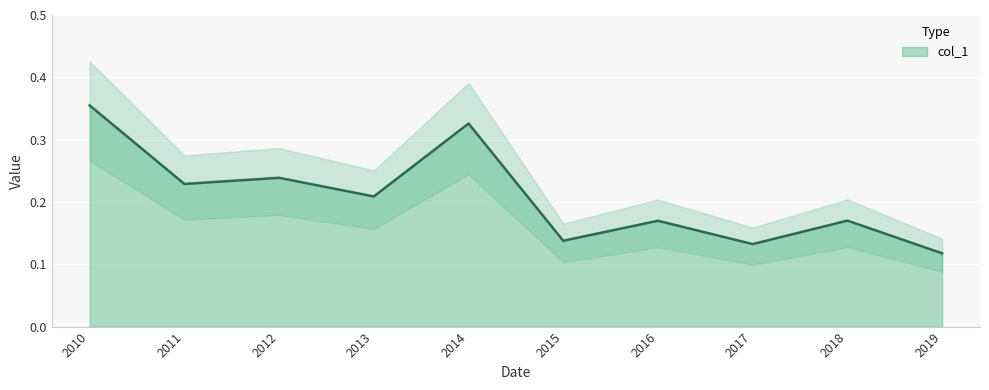

Where is col_1 nearest to the value 0?

2019